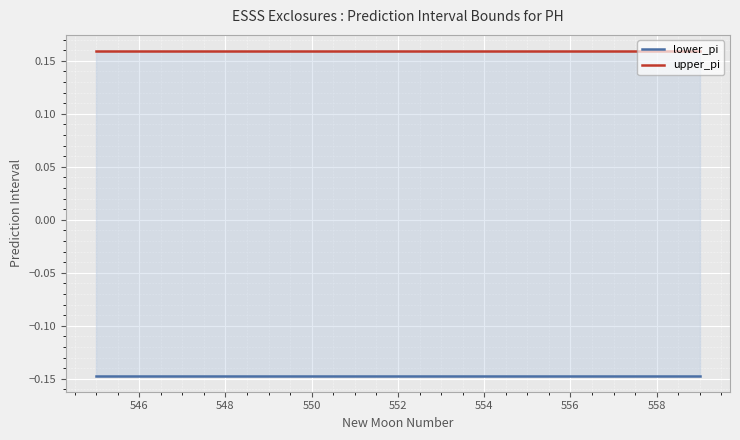

What is the value of the lower_pi point at the 14th from the left?

-0.1